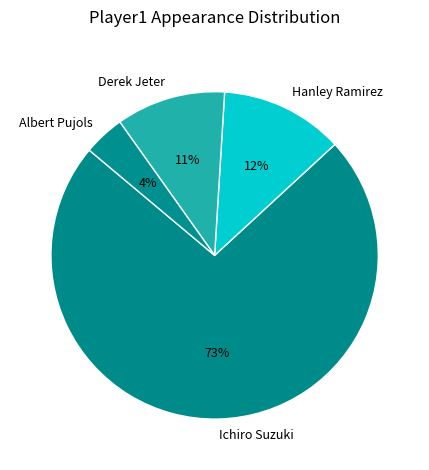

Is the sum of Albert Pujols and Derek Jeter greater than half?

No